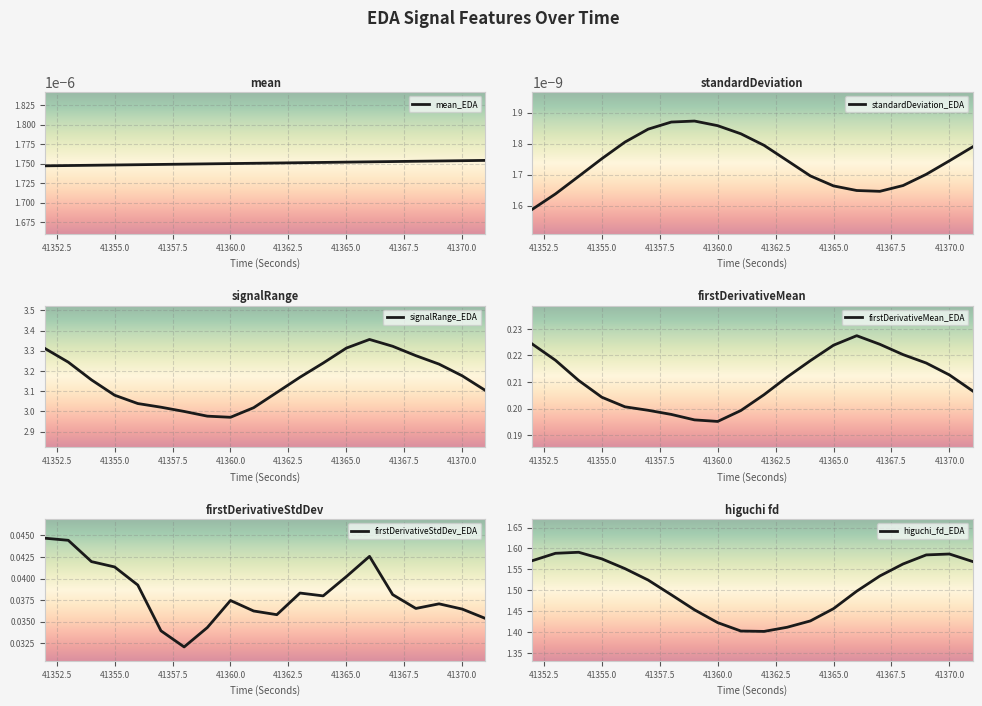

How many lines are shown in the chart?

6